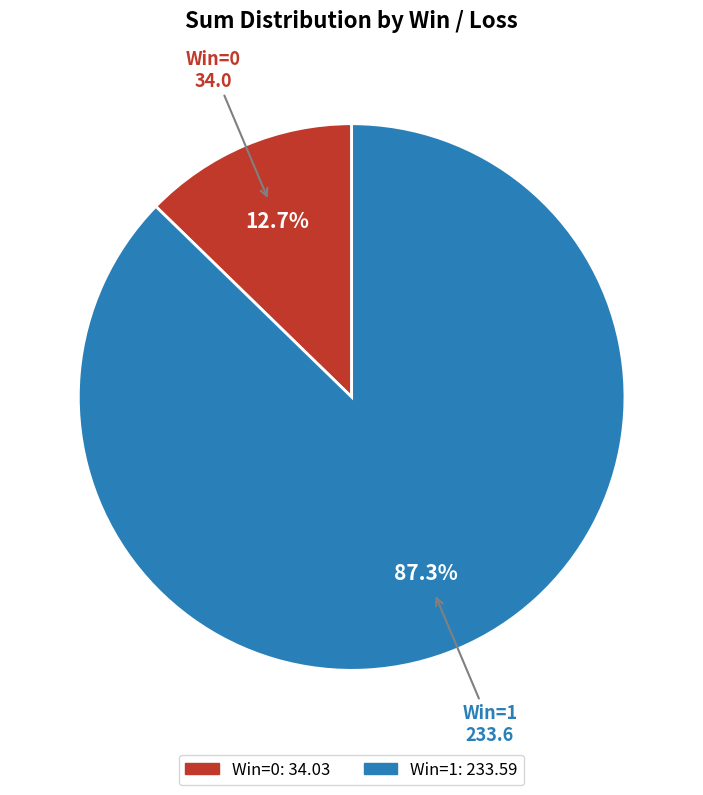

Does any single category account for the majority?

Yes